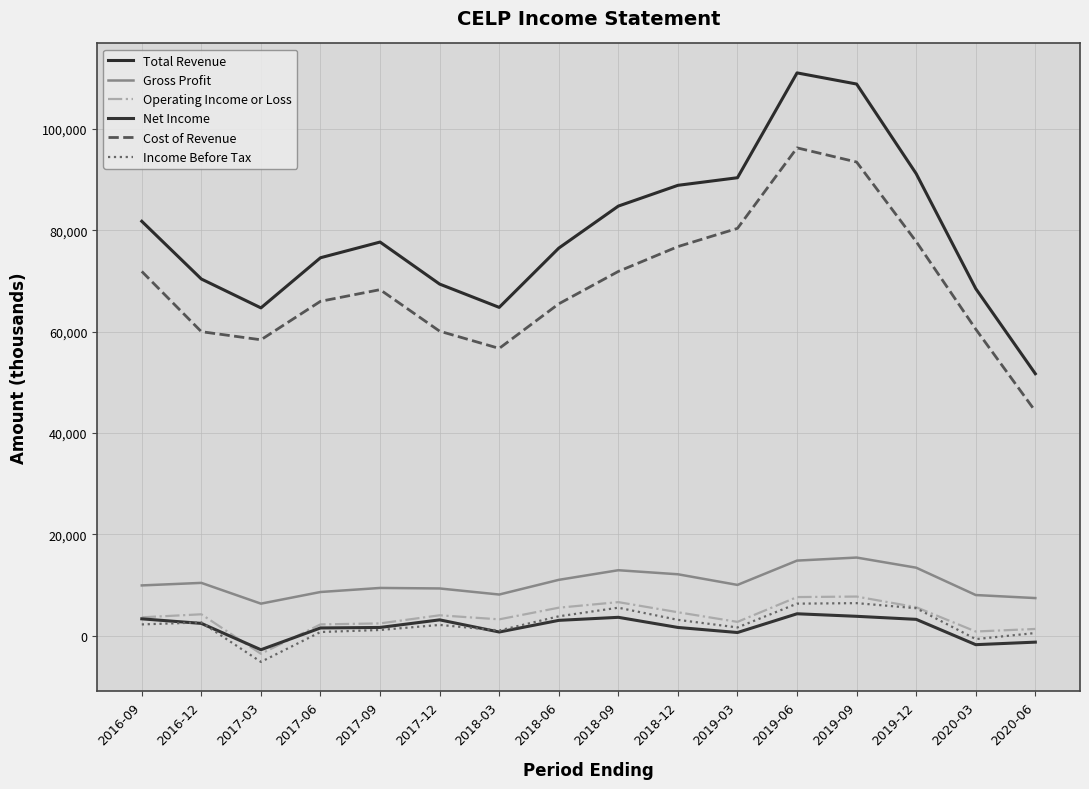

True or false: Gross Profit has more than 1 points higher than both neighbors.

True